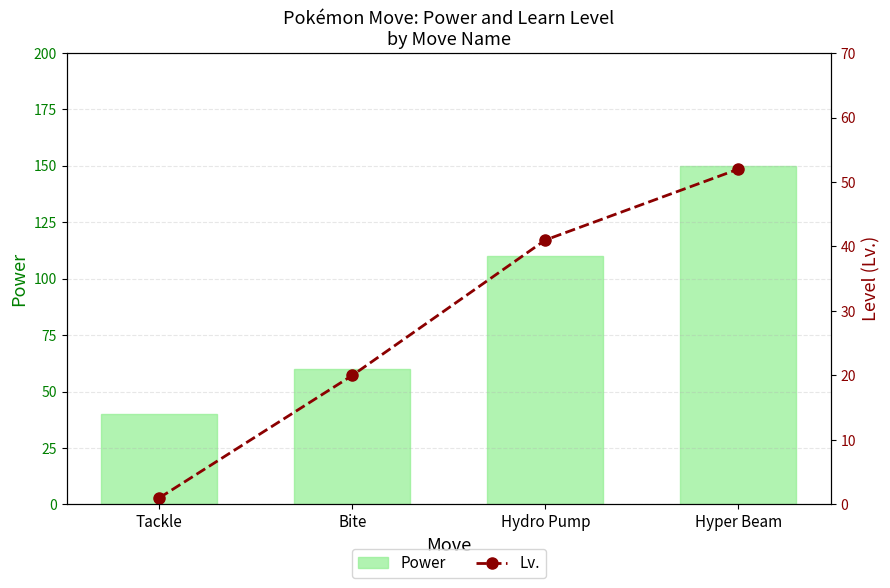

At how many categories does at least one series exceed 64?

2